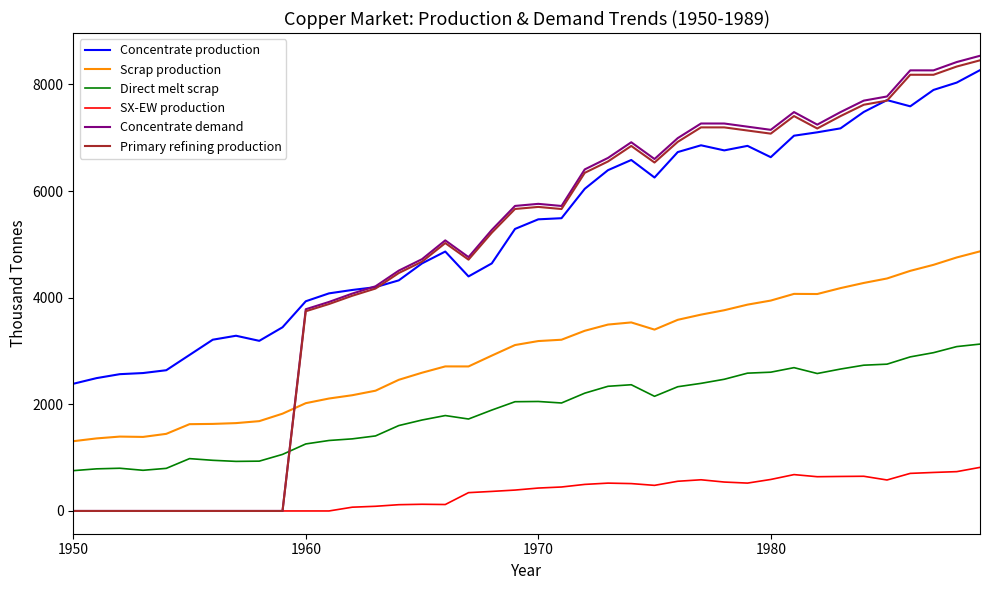

Which series has the widest spread of values?

Concentrate demand